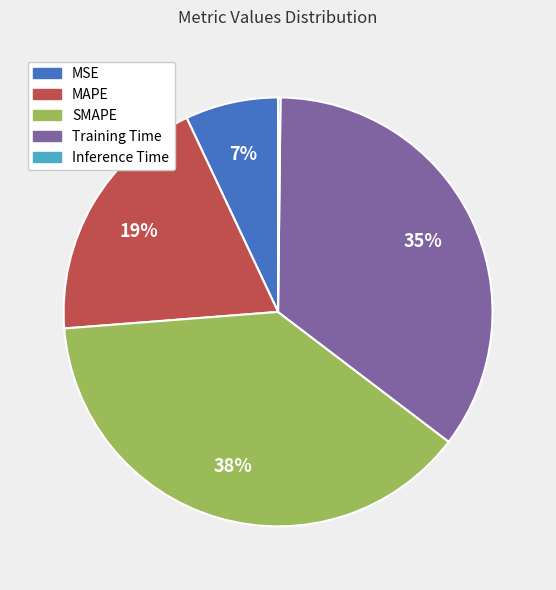

To the nearest percent, what percentage of the pie is MSE?

7%